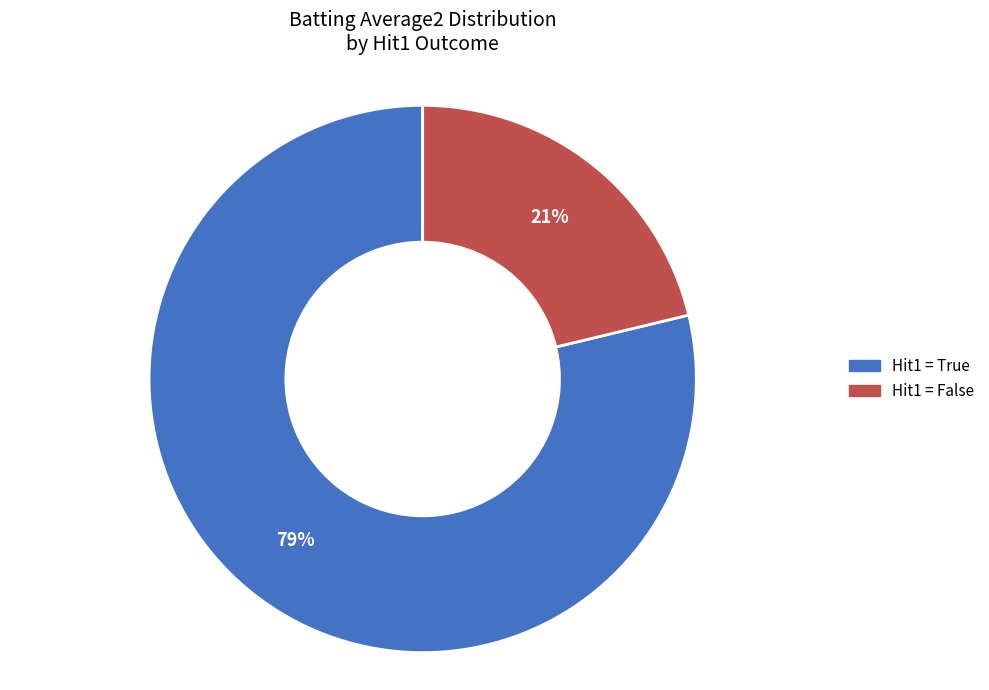

Does any single category account for the majority?

Yes